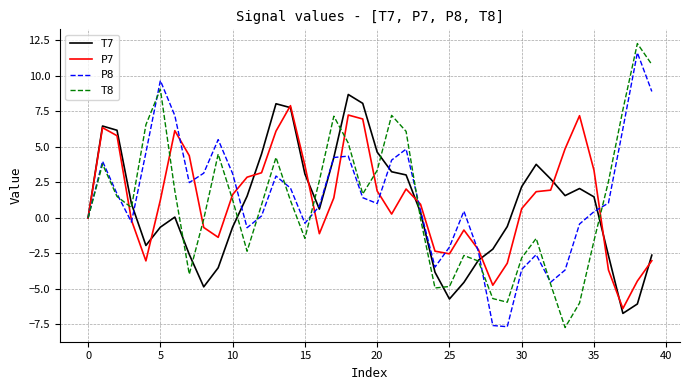

What is the smallest value displayed?

-7.7